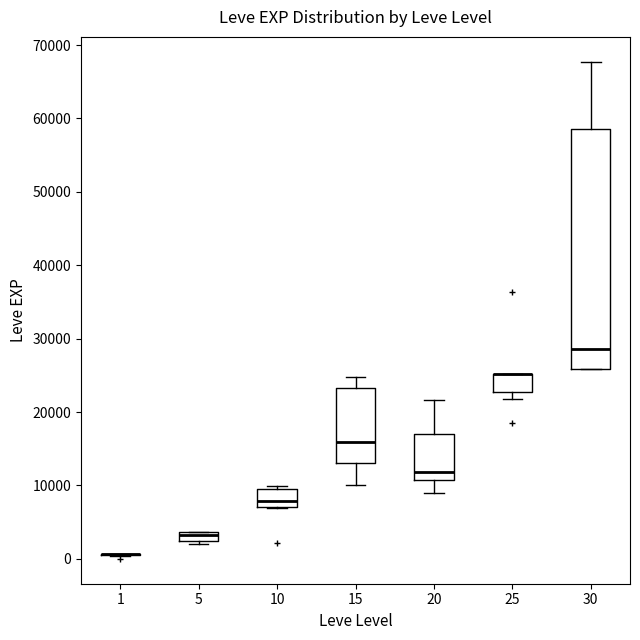

Where does the upper whisker of the box at x = 20 end on the y-axis? The values are not printed on the chart, so give them approximately, as read against the axis.

22000